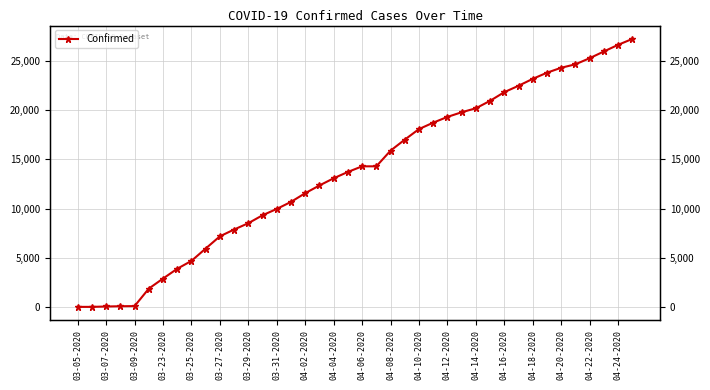

What is the sum of all values?

547716